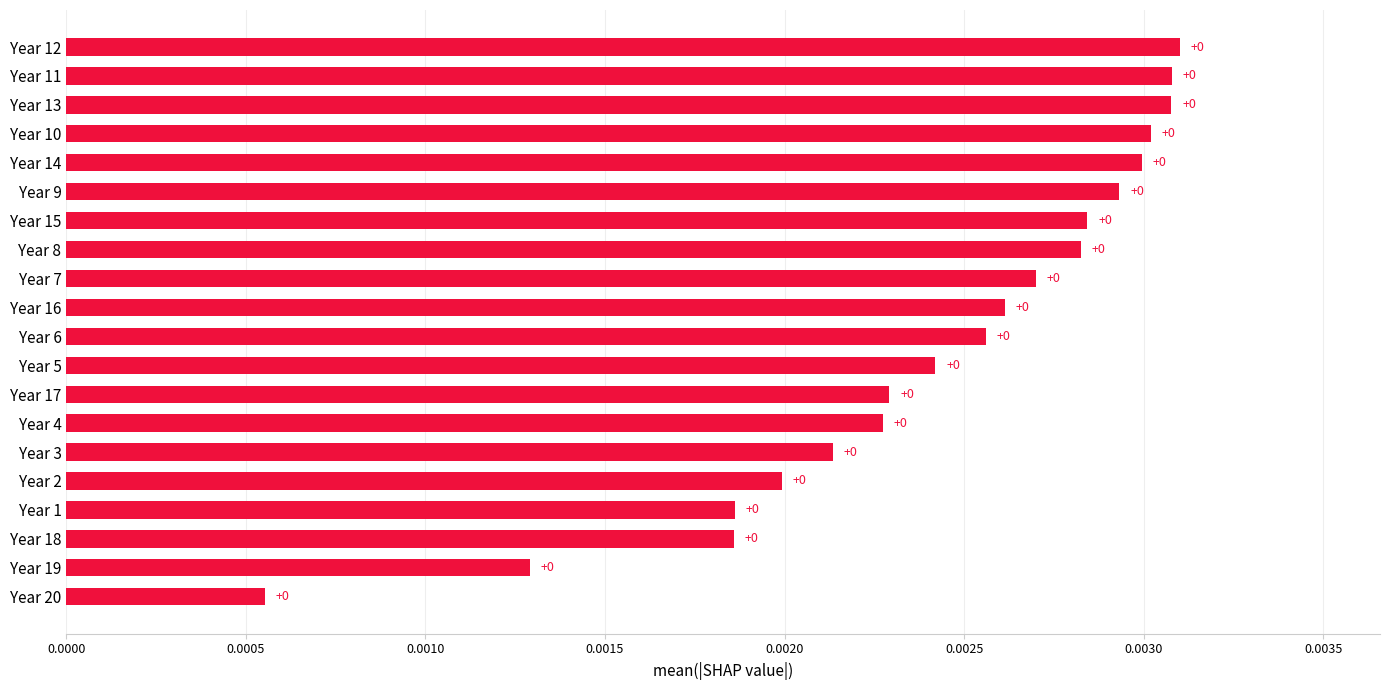

Count the values in the range 0 to 1.

20